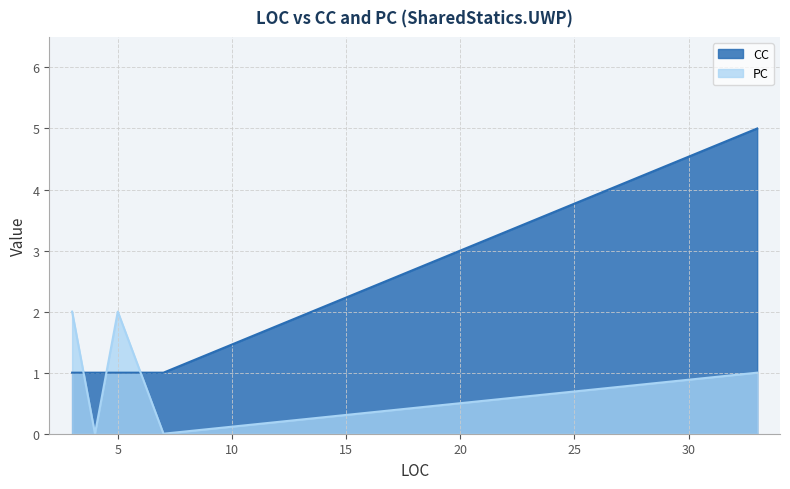

How many times do CC and PC cross each other?

3